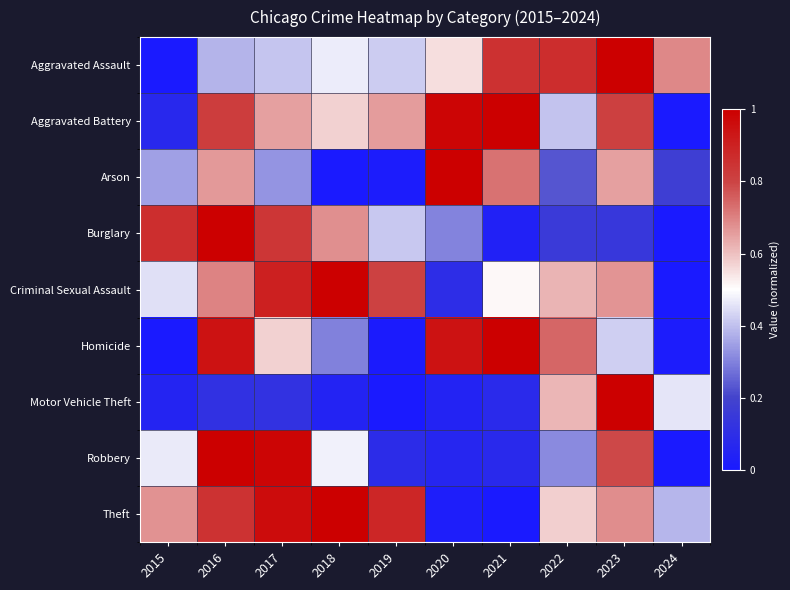

What is the total value across all series at 2016?

6.5